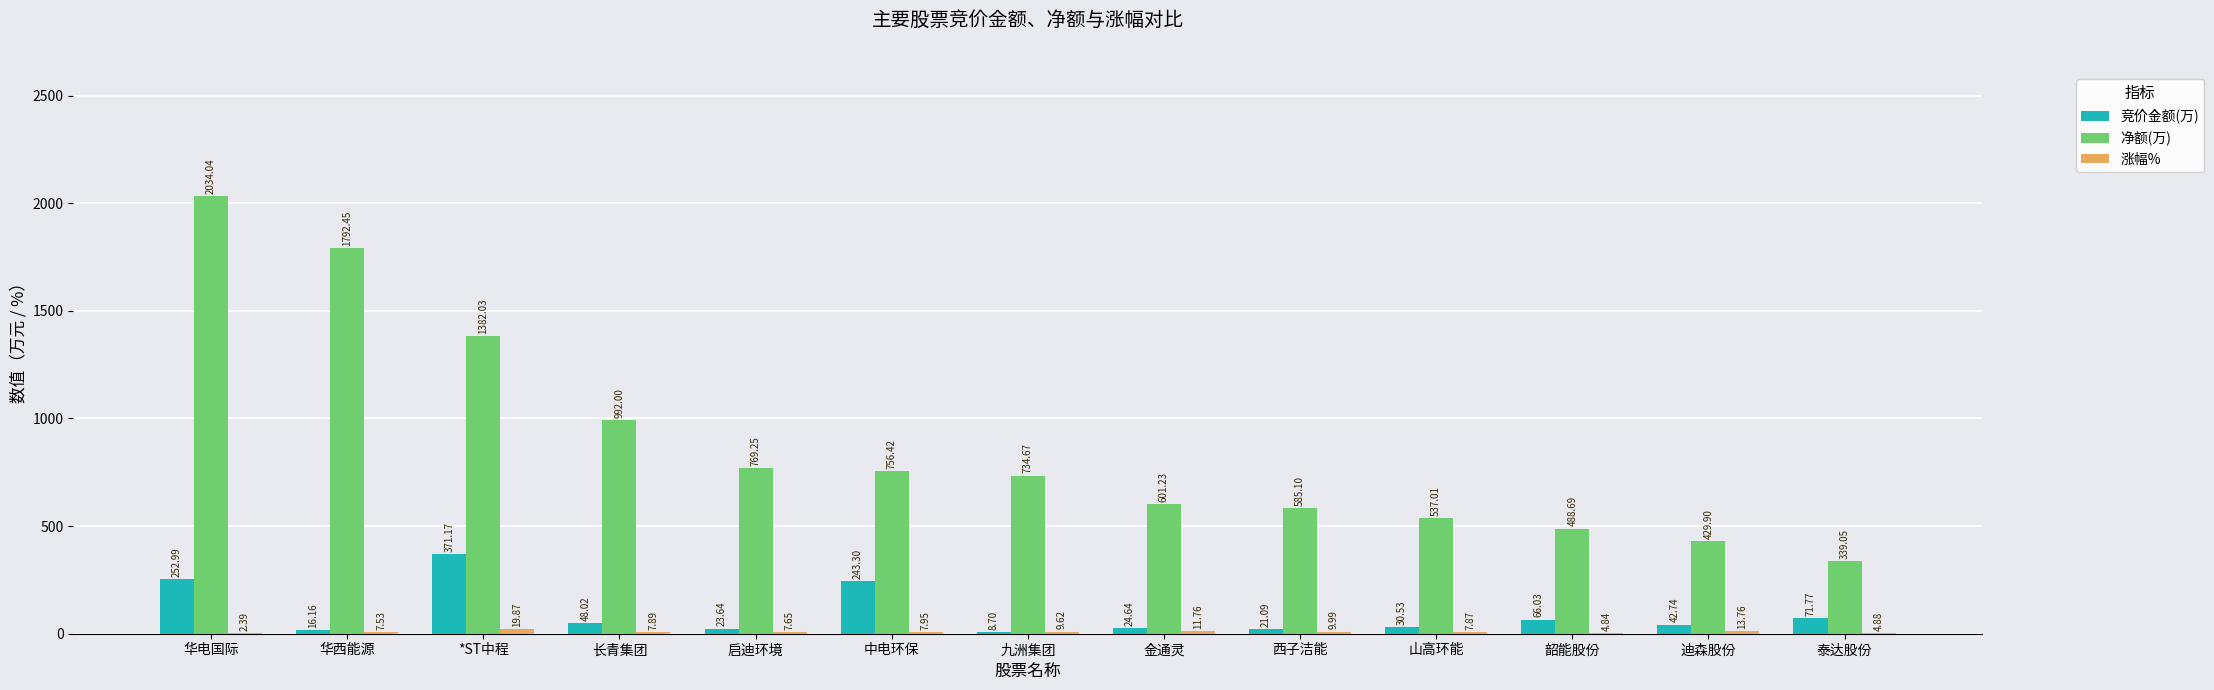

Where is 竞价金额(万) nearest to the value 189?

中电环保